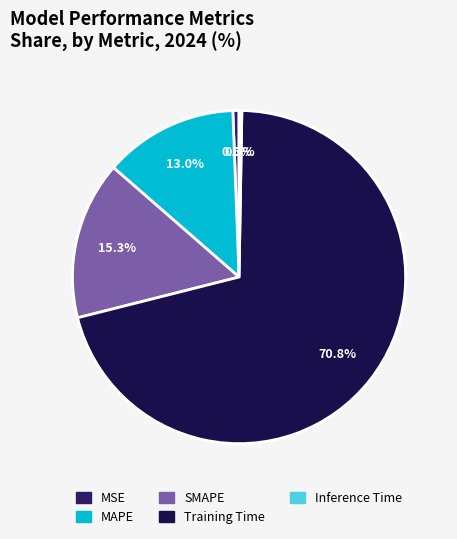

How many slices are in this pie chart?

5